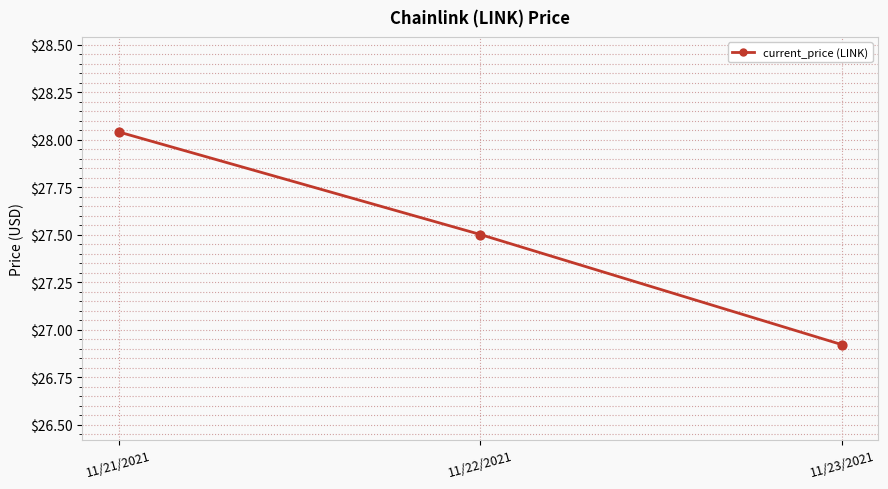

Approximately how many times larger is the value at 11/22/2021 compared to 11/21/2021?

1.0